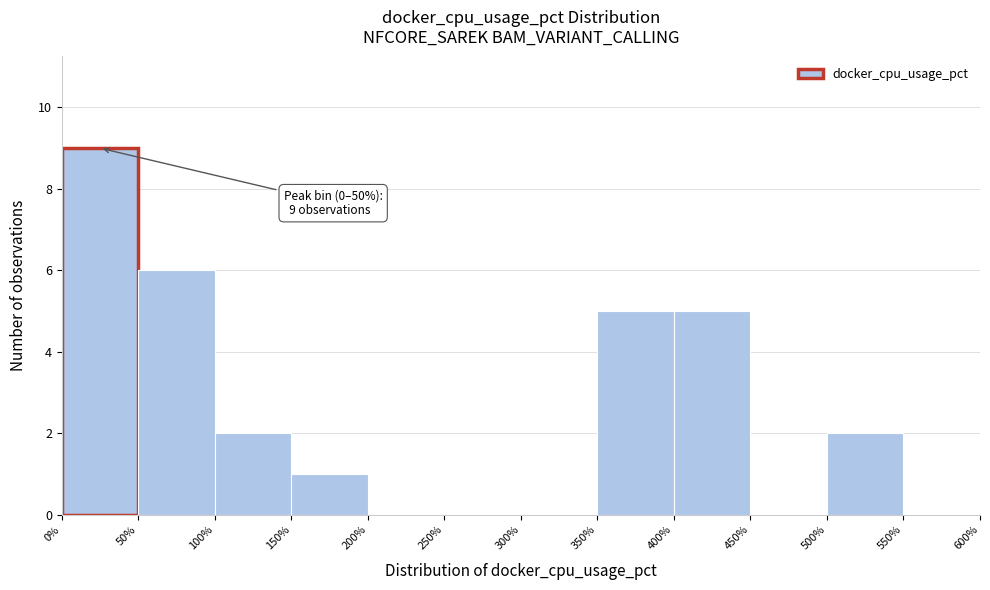

Which range on the x-axis has the tallest bar?

0% to 50%